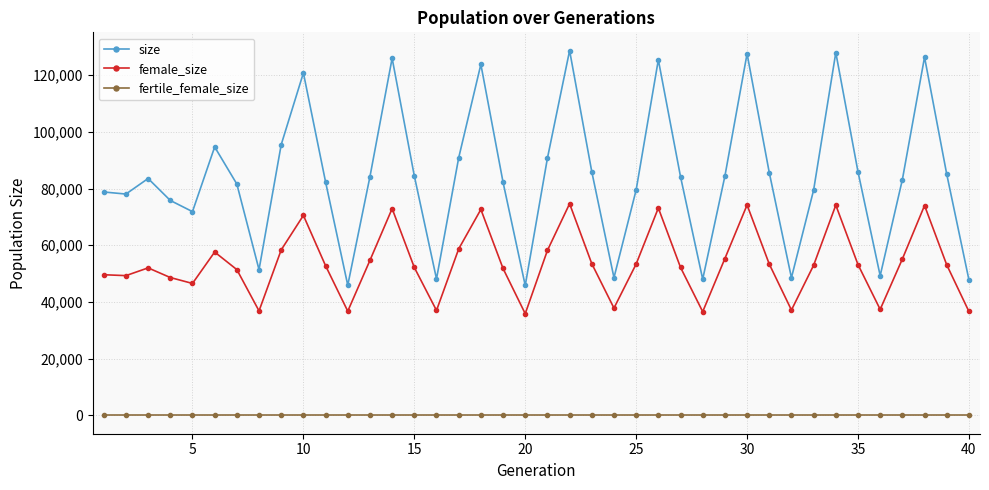

Which series has the widest spread of values?

size